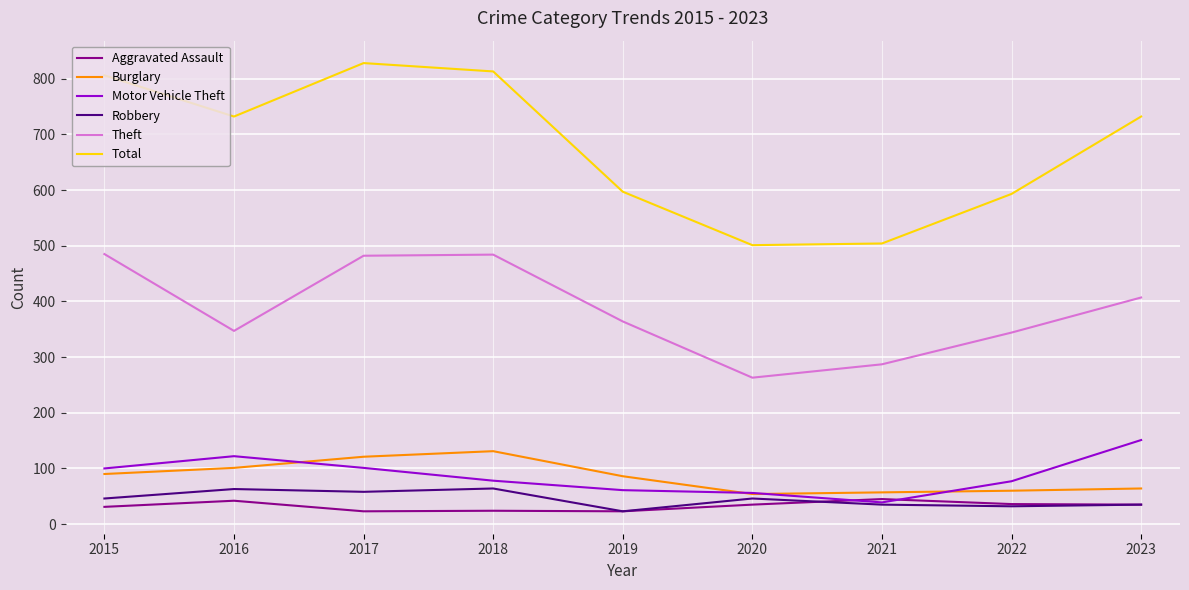

What is the minimum value shown in the chart?

23